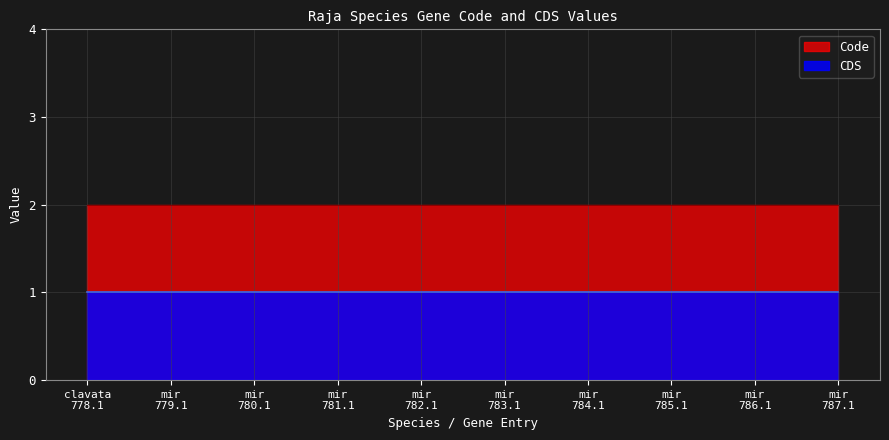

Reading left to right, what are all the values shown in this chart?

CDS: Raja clavata YP_009494778.1=1	Raja miraletus YP_009494779.1=1	Raja miraletus YP_009494780.1=1	Raja miraletus YP_009494781.1=1	Raja miraletus YP_009494782.1=1	Raja miraletus YP_009494783.1=1	Raja miraletus YP_009494784.1=1	Raja miraletus YP_009494785.1=1	Raja miraletus YP_009494786.1=1	Raja miraletus YP_009494787.1=1
Code: Raja clavata YP_009494778.1=2	Raja miraletus YP_009494779.1=2	Raja miraletus YP_009494780.1=2	Raja miraletus YP_009494781.1=2	Raja miraletus YP_009494782.1=2	Raja miraletus YP_009494783.1=2	Raja miraletus YP_009494784.1=2	Raja miraletus YP_009494785.1=2	Raja miraletus YP_009494786.1=2	Raja miraletus YP_009494787.1=2